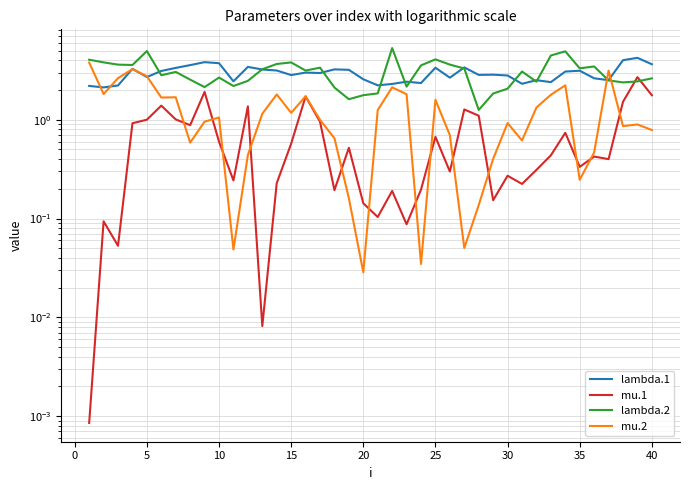

What is the highest value of the mu.2 series?

3.8